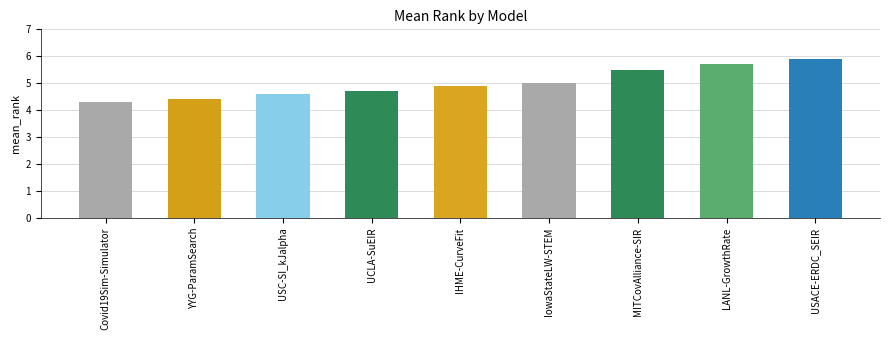

What is the smallest value displayed?

4.3